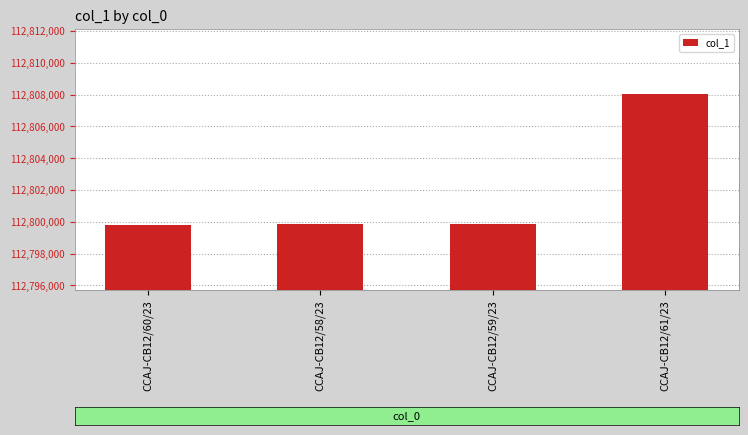

What is the value of the 3rd bar from the left?

112799848